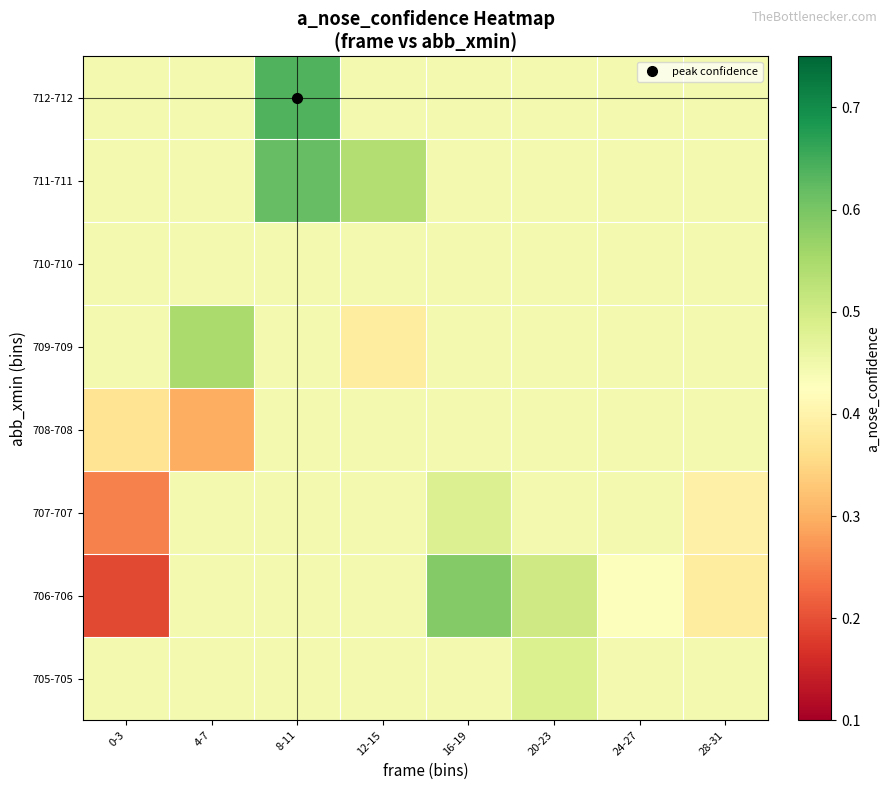

Which category has the highest value across all series?

8-11